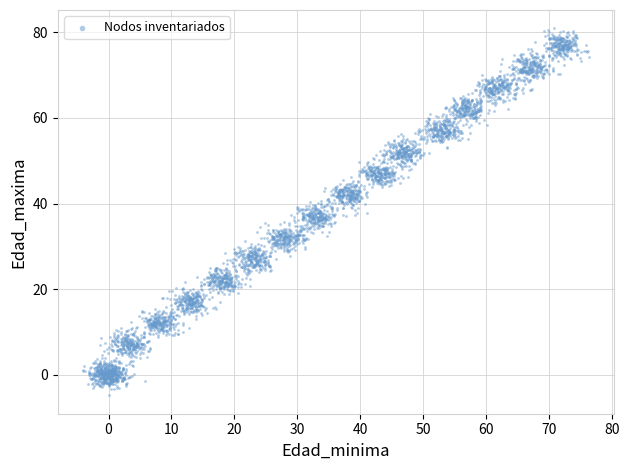

What is the range of Y values (max minus min)?

85.5